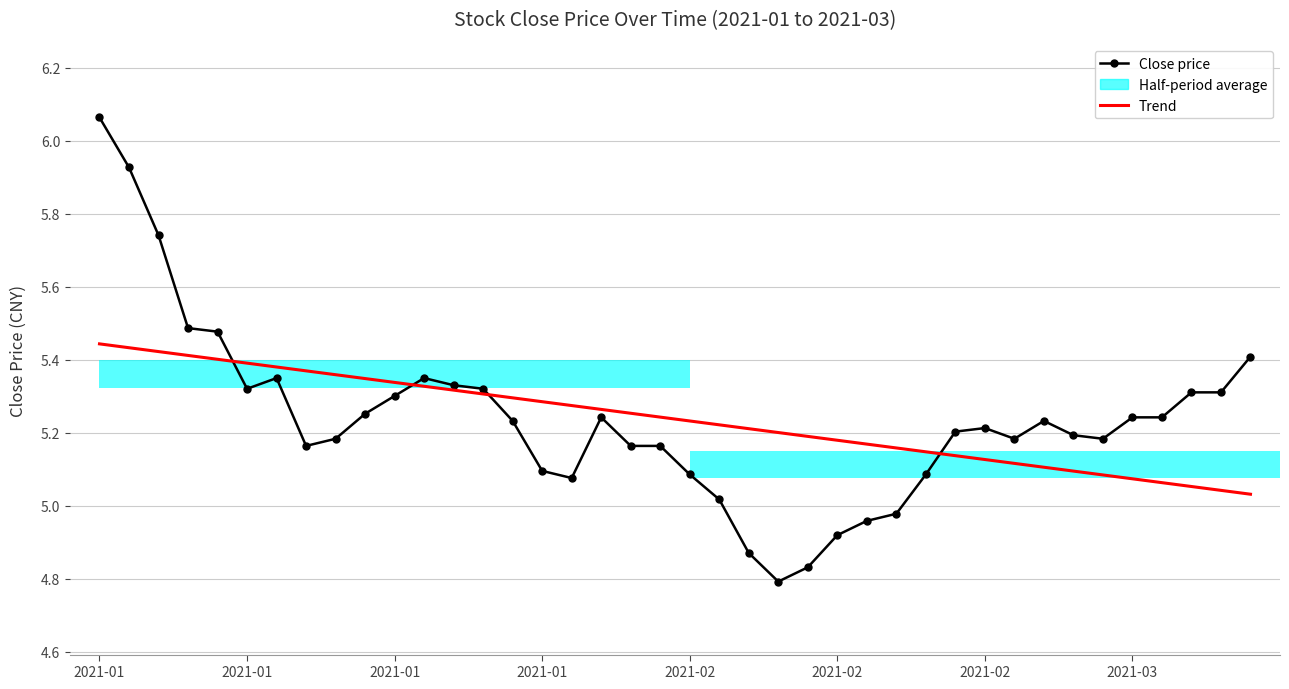

The Trend series shows 9.5 at 12. True or false?

False